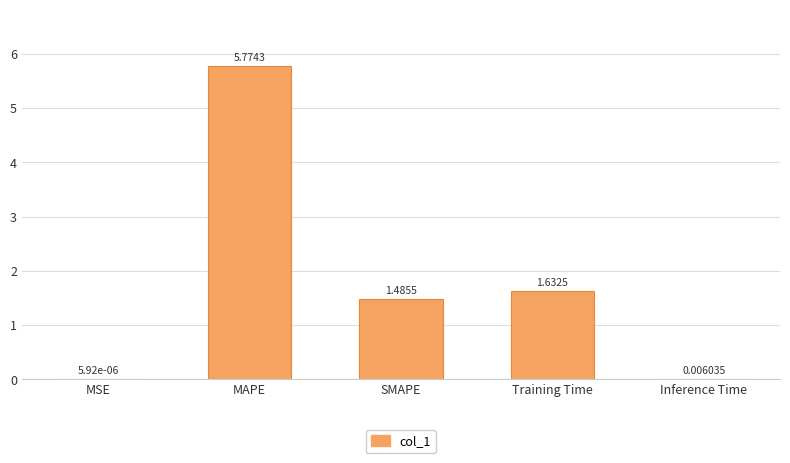

Where is the data nearest to the value 2?

Training Time